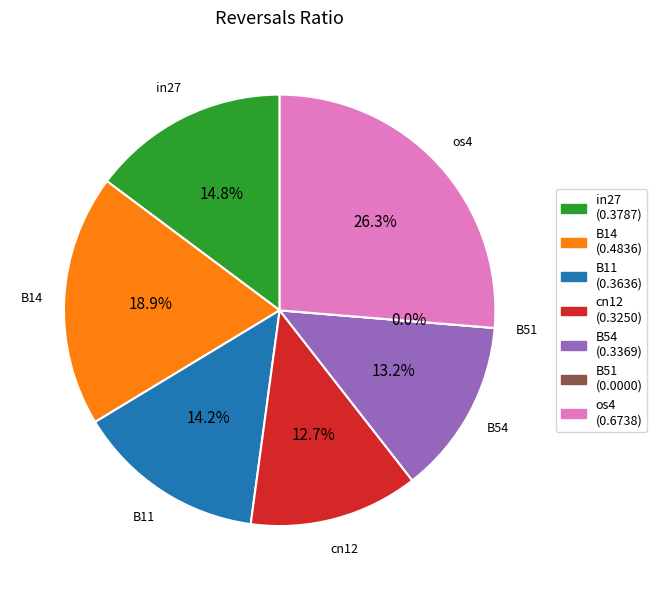

To the nearest percent, what is the difference between the cn12 and B51 slice percentages?

13%